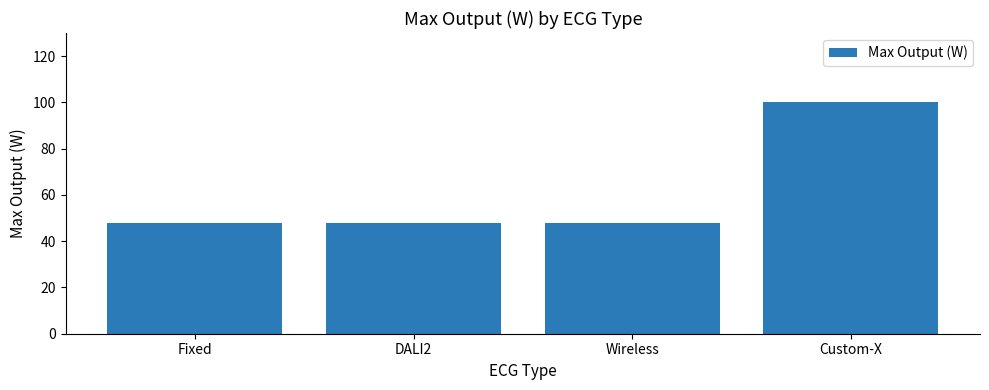

What is the difference between the maximum and minimum values?

52